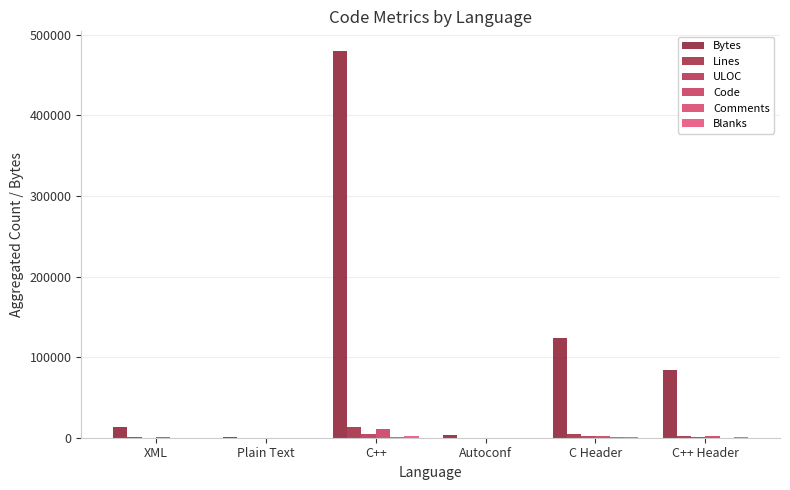

How many series are shown in this chart?

6